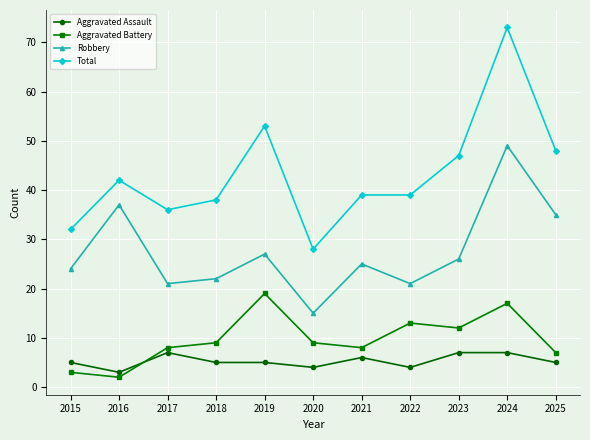

True or false: Robbery has a value of 10 at 2020.

False